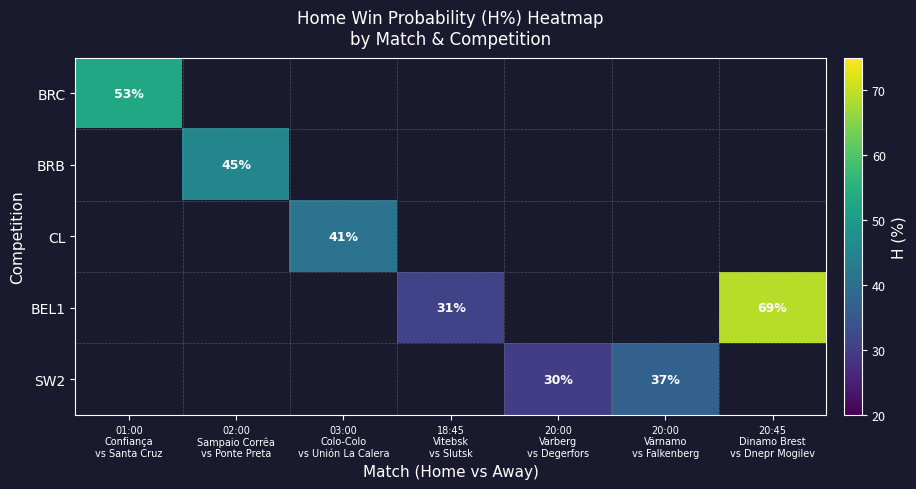

How many distinct data groups are displayed?

5